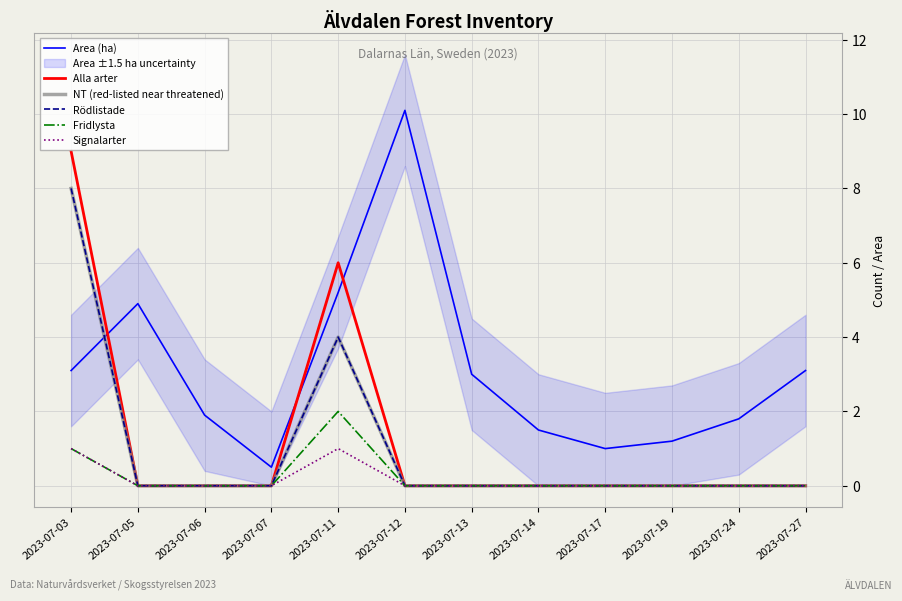

True or false: NT (red-listed near threatened) and Fridlysta cross at least once.

False